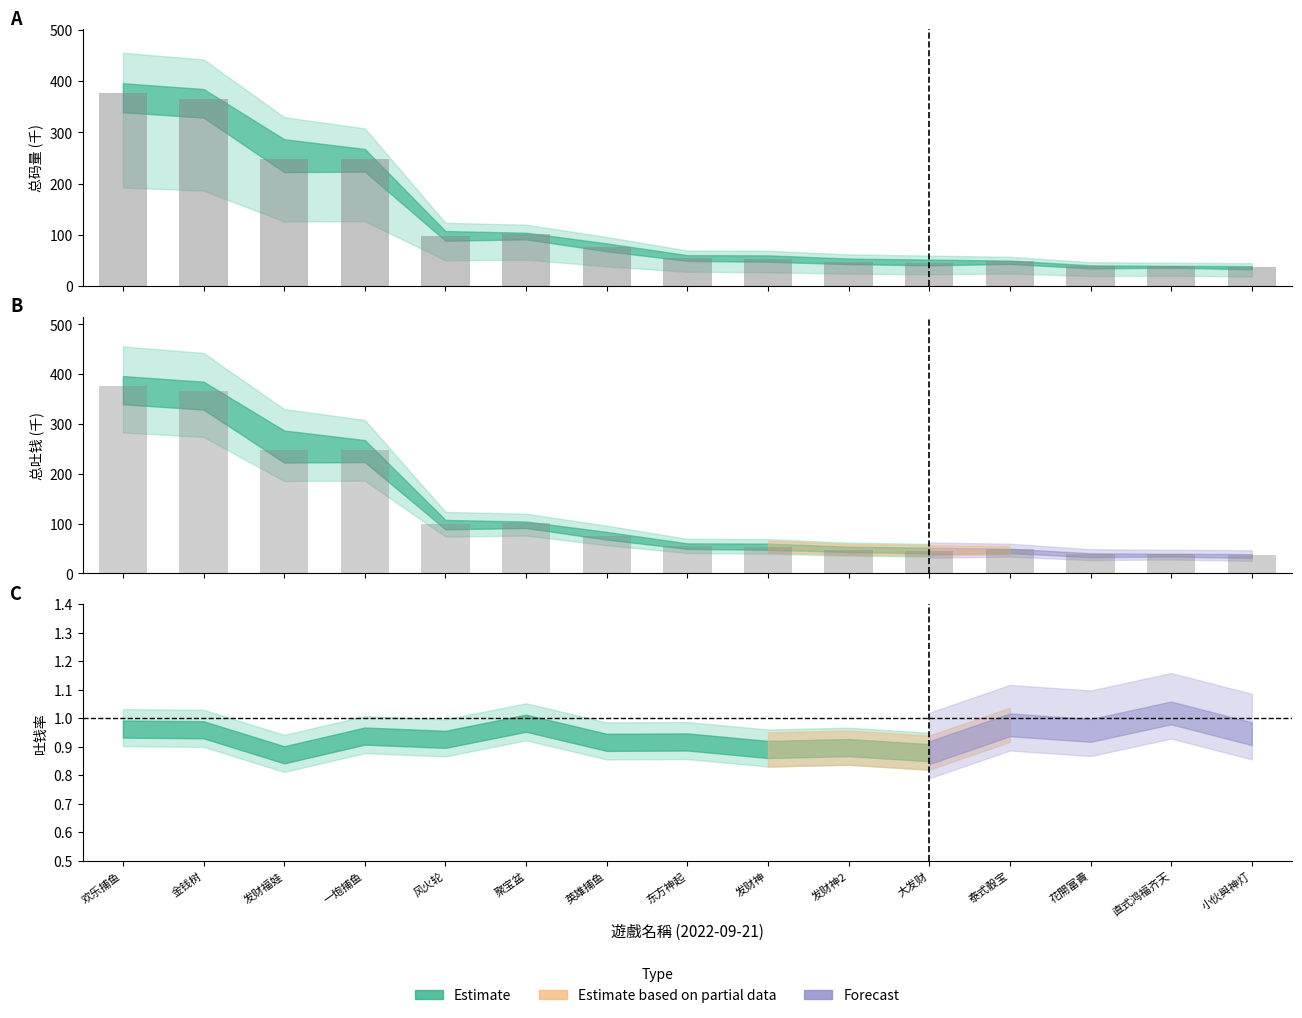

Read the value at 欢乐捕鱼.

377.2